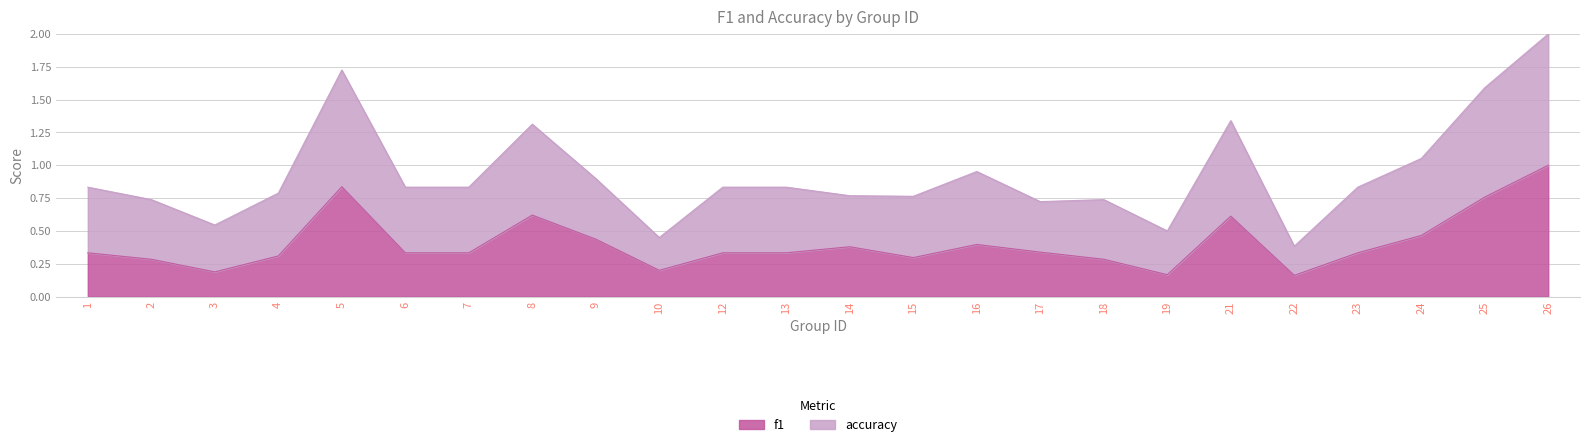

What is the greatest value displayed?

2.0